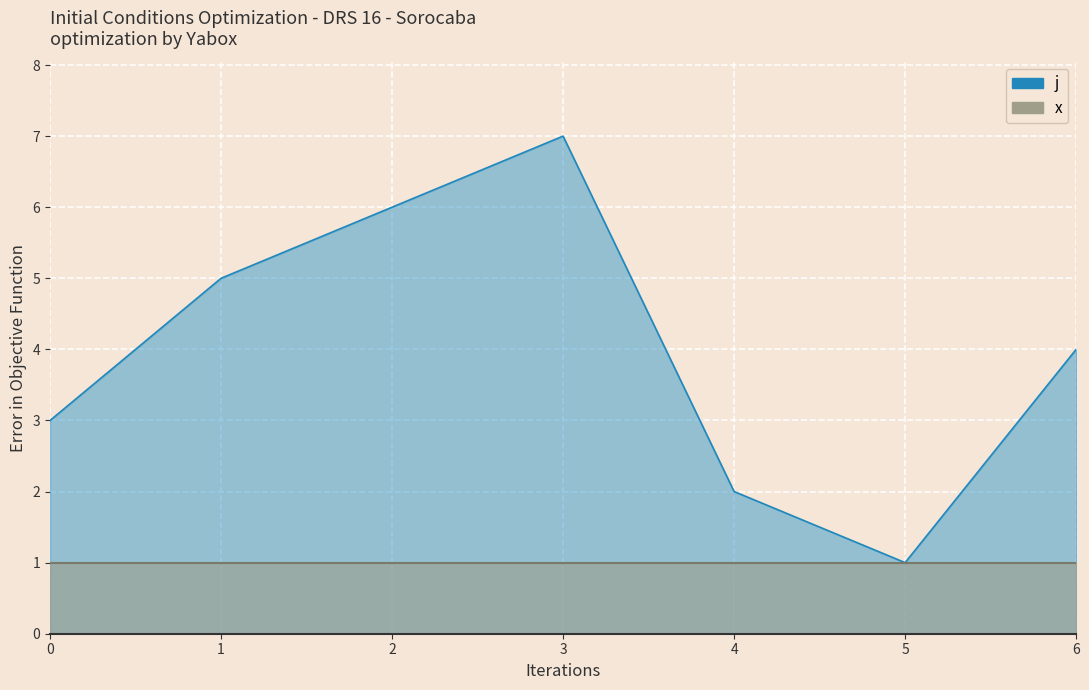

What is the minimum value shown in the chart?

1